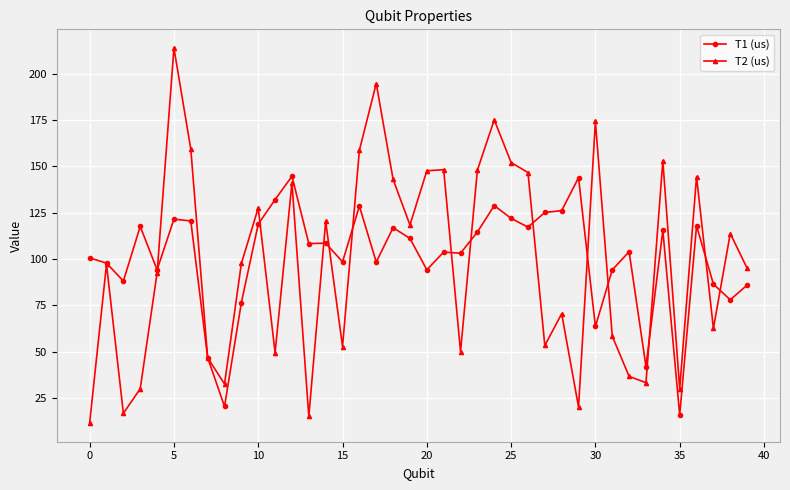

Which series has the largest range (max minus min)?

T2 (us)